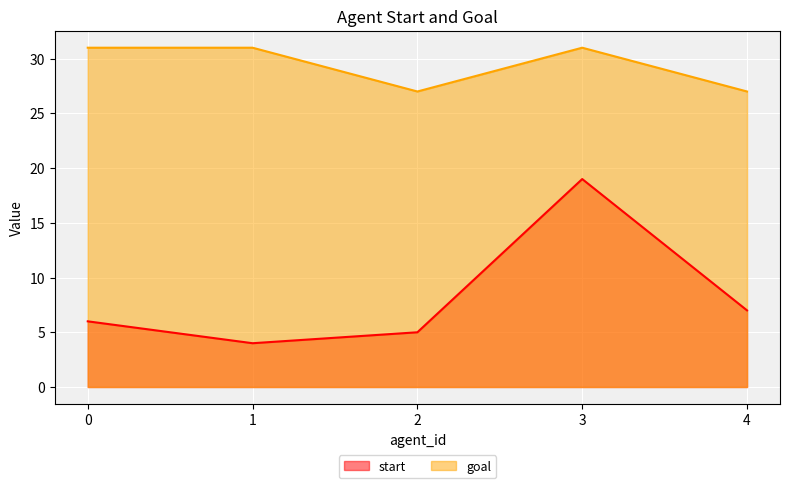

At which category does start reach its first local peak?

3